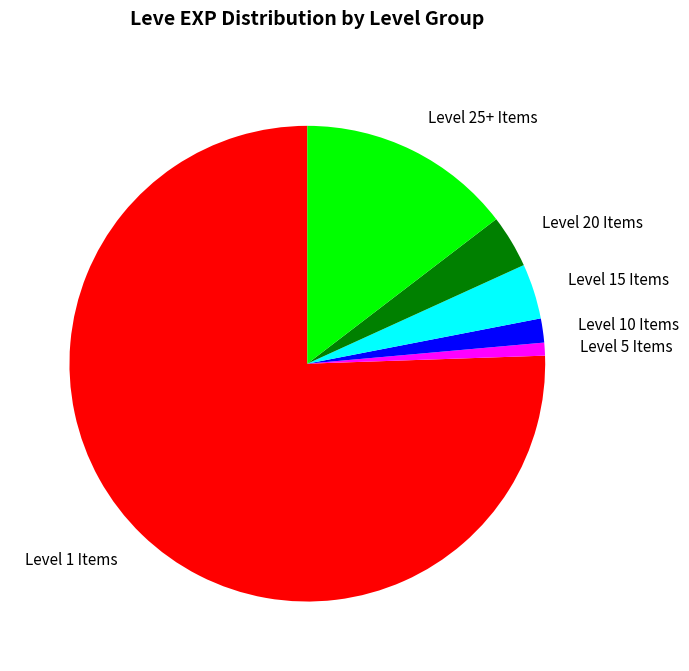

Between Level 5 Items and Level 25+ Items, which is larger?

Level 25+ Items